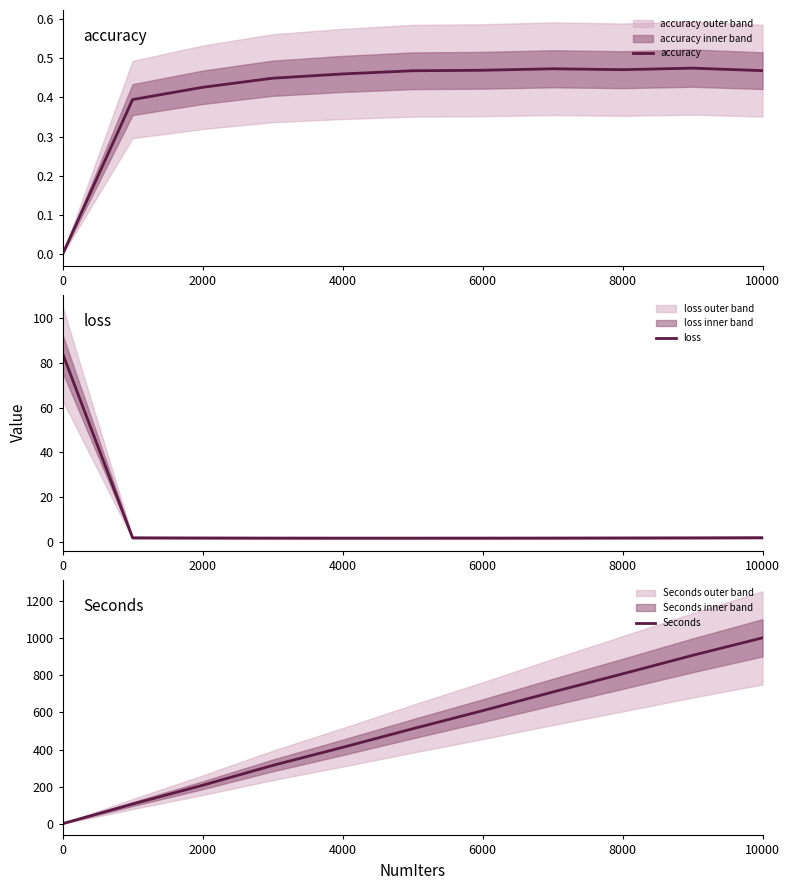

The value of accuracy at 2000 is 0.7. True or false?

False